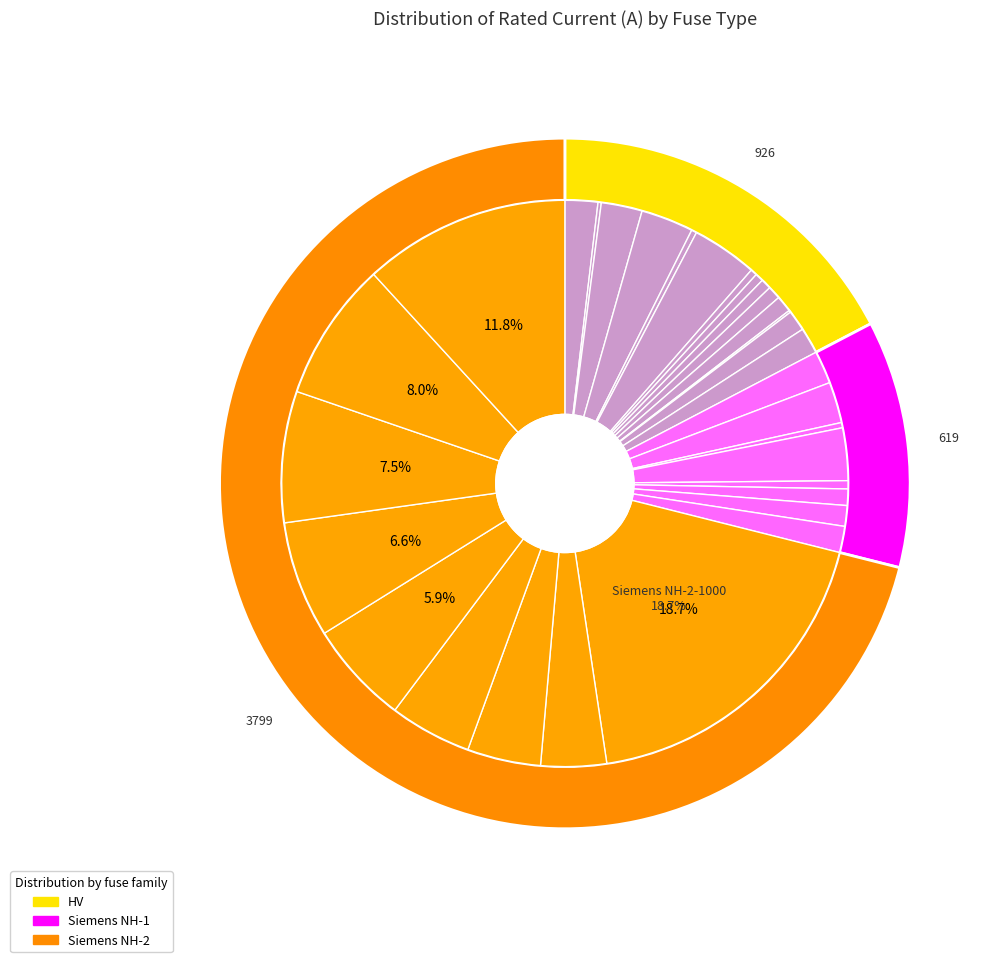

What percentage is the Siemens NH-1-63 slice, to the nearest percent?

1%